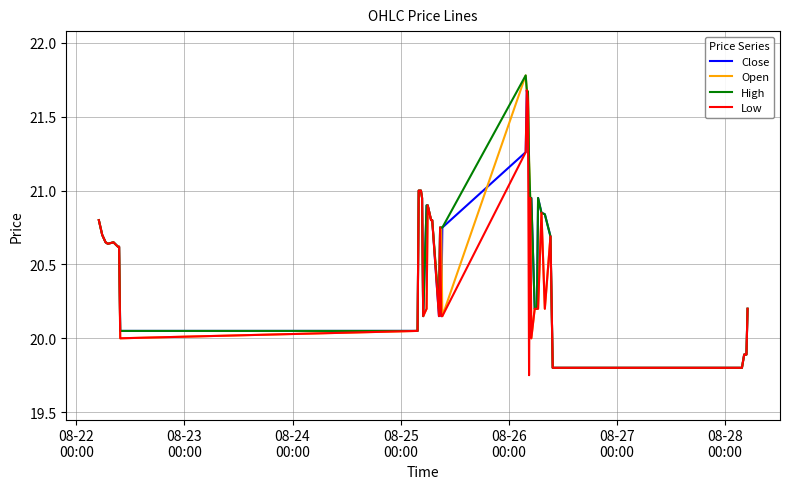

What is the highest value of the Low series?

21.7